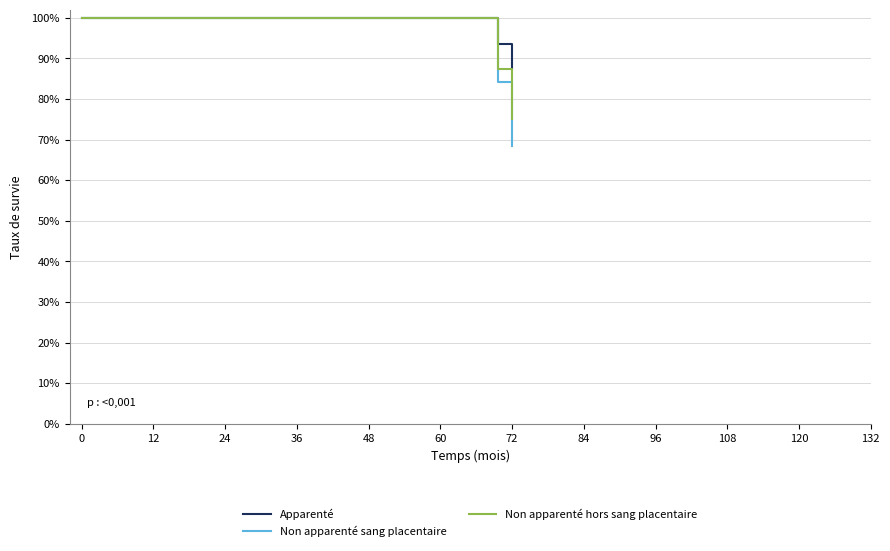

What are all the series names shown in the legend?

Apparenté, Non apparenté sang placentaire, Non apparenté hors sang placentaire